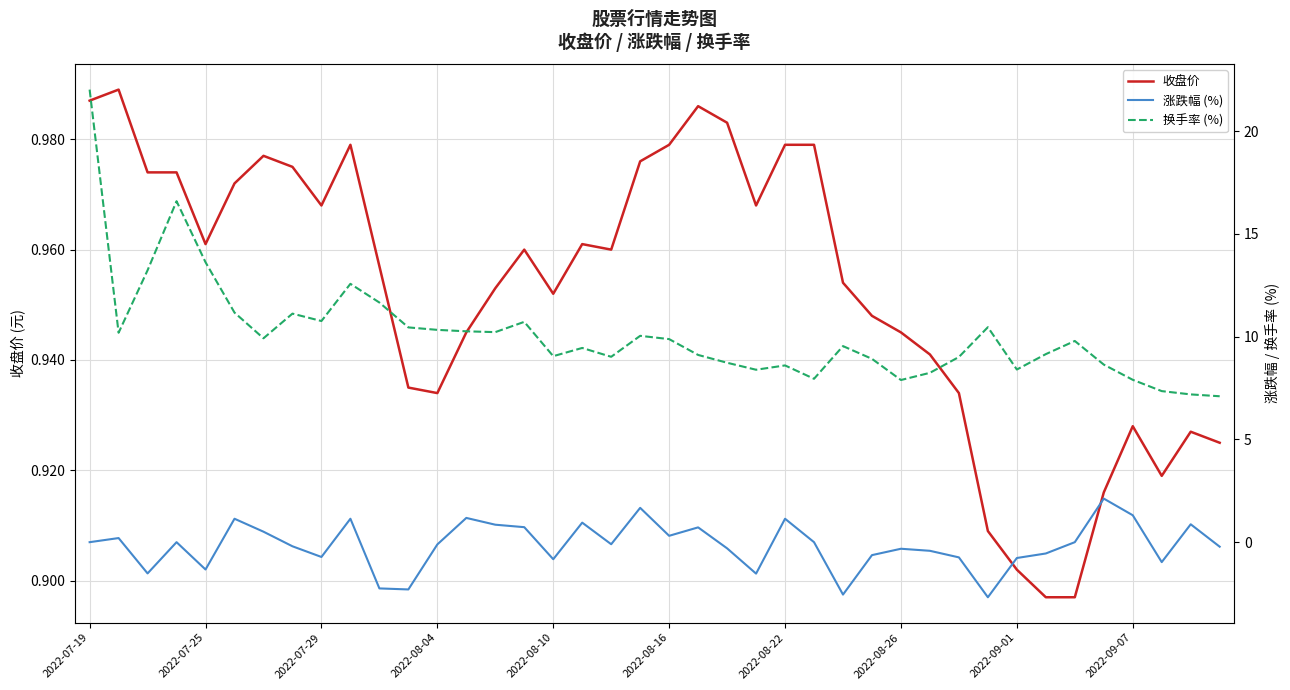

Rank the series at 2022-07-19 from lowest to highest value.

涨跌幅 (%), 收盘价, 换手率 (%)